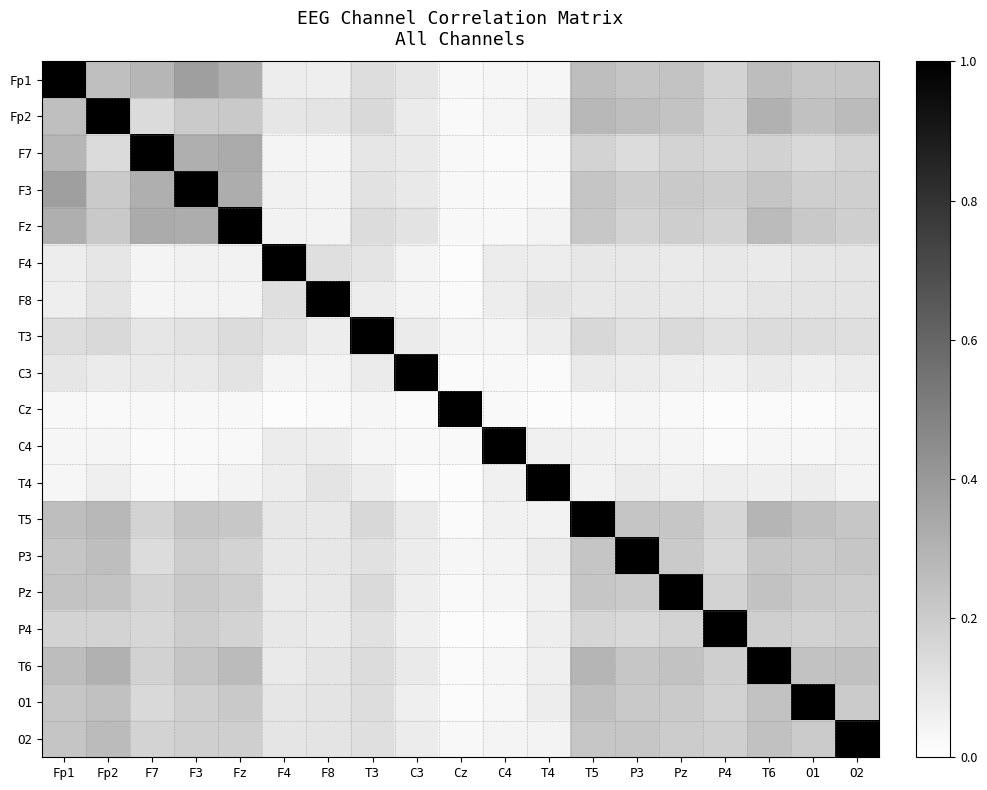

How many series are shown in this chart?

19